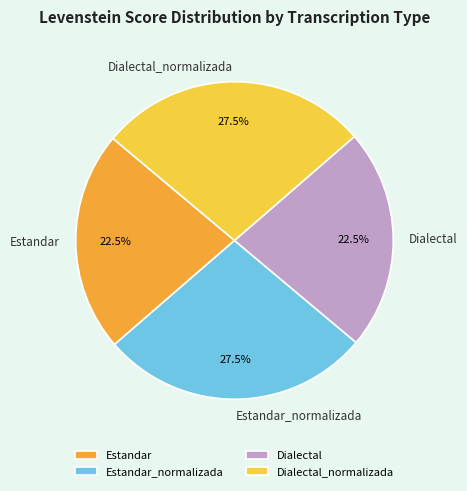

Combined, what portion of the pie is Dialectal and Estandar_normalizada?

50.0%